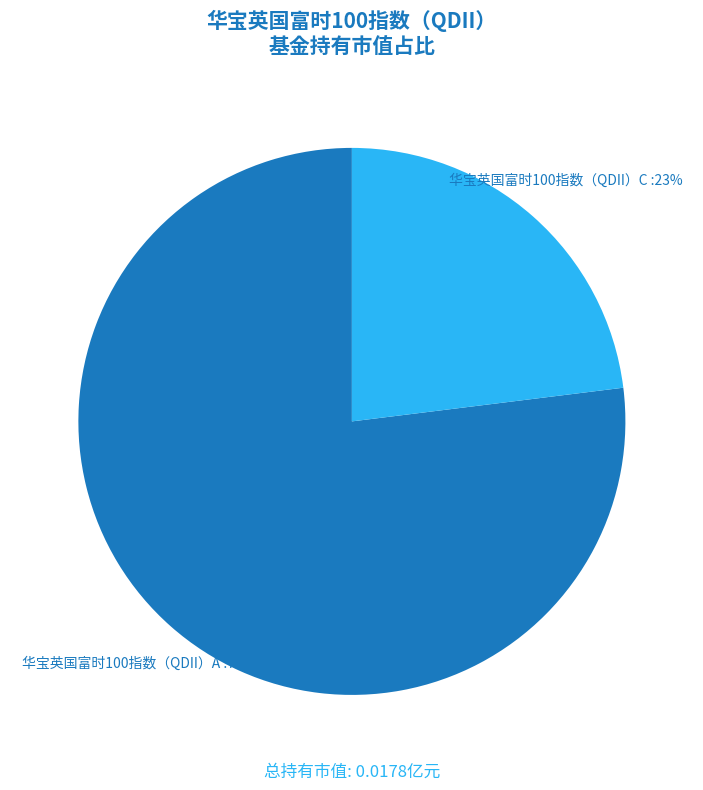

What is the smallest slice in the pie chart?

华宝英国富时100指数（QDII）C